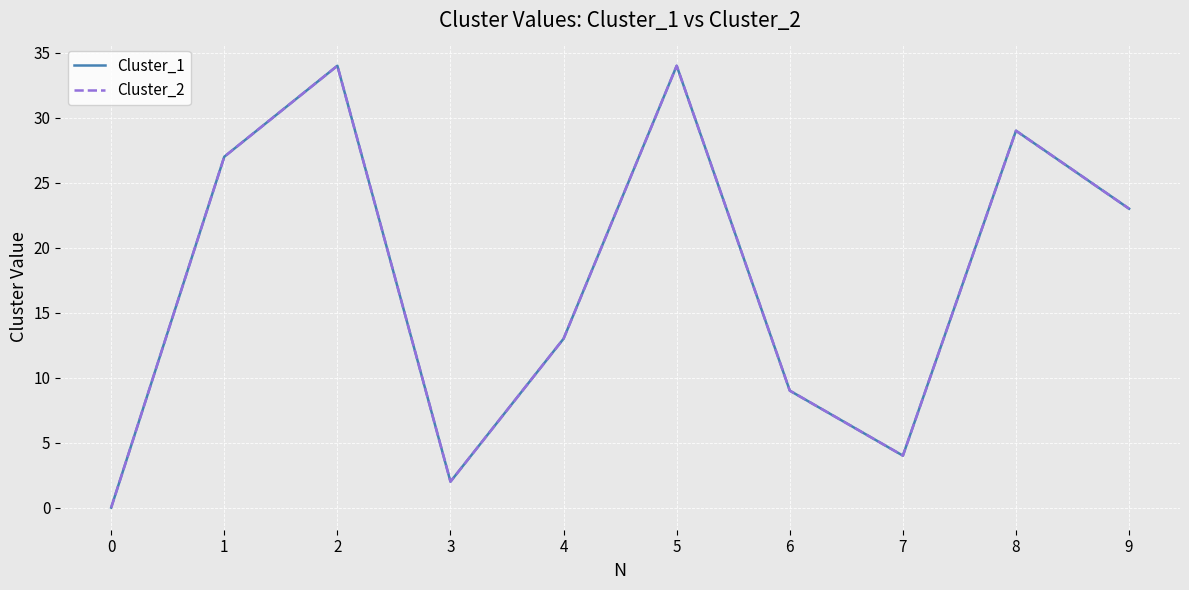

In Cluster_1, how many points are higher than both neighbors (excluding endpoints)?

3